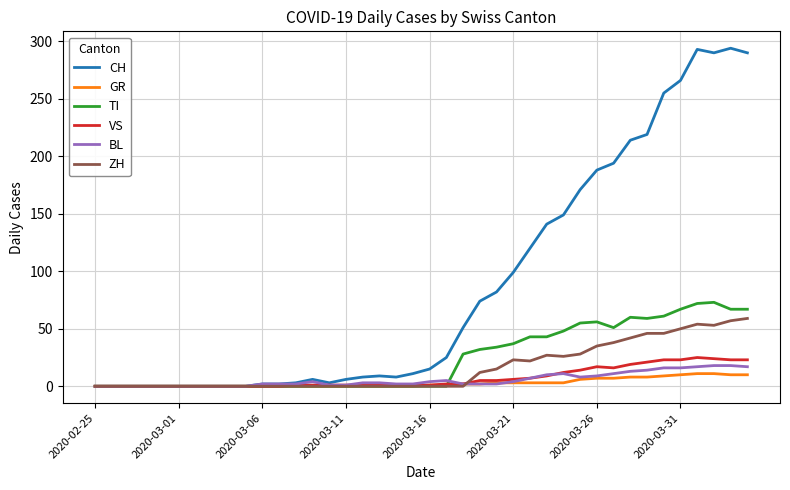

What is the highest value of the GR series?

11